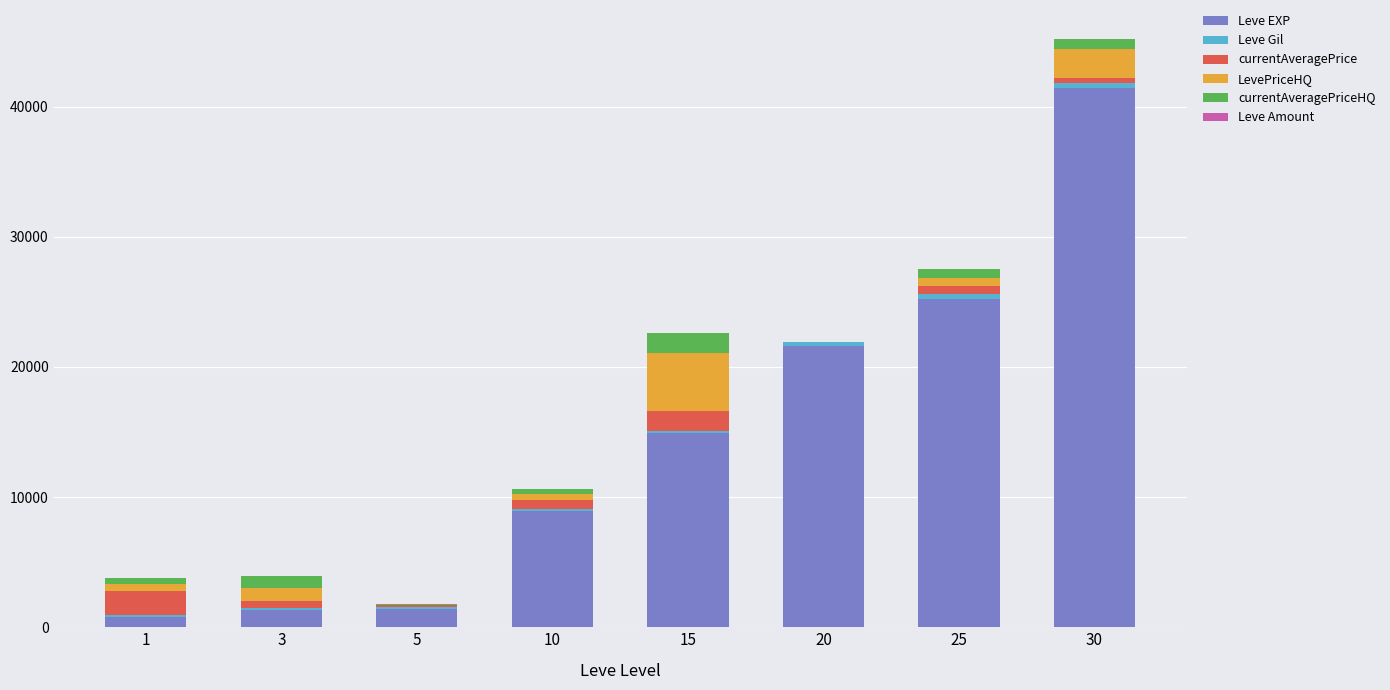

At which category is the sum across all series the highest?

30